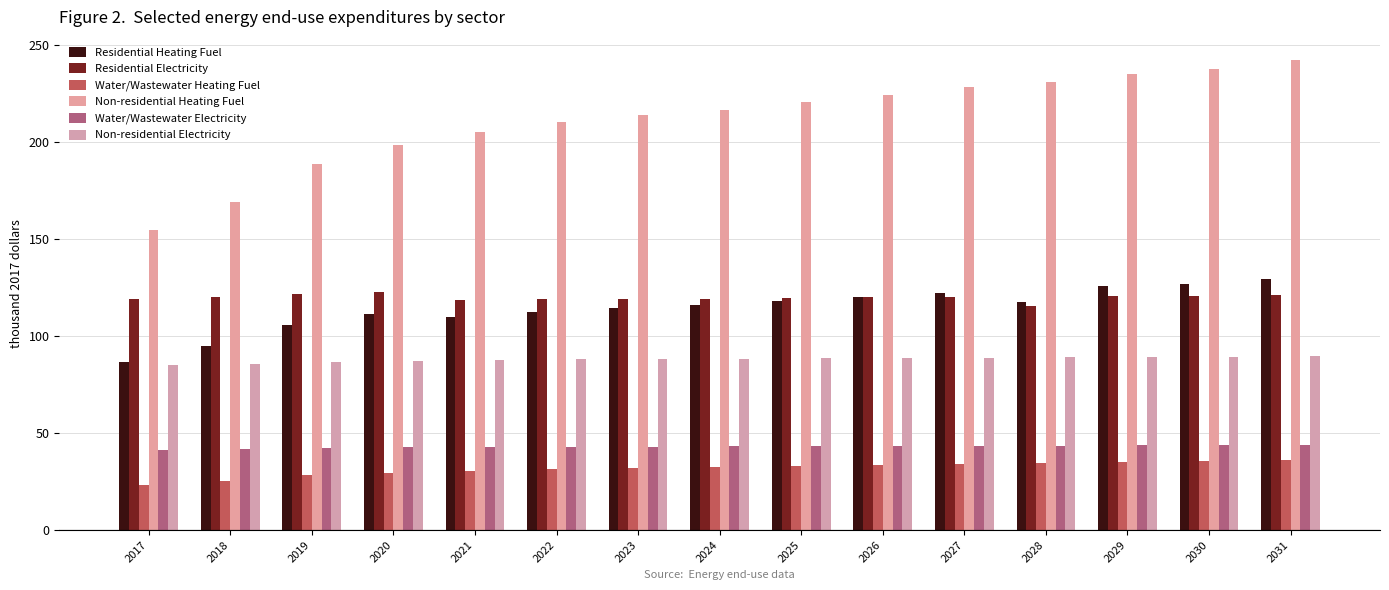

What is the difference between the second highest and minimum values in the Water/Wastewater Heating Fuel series?

12.4